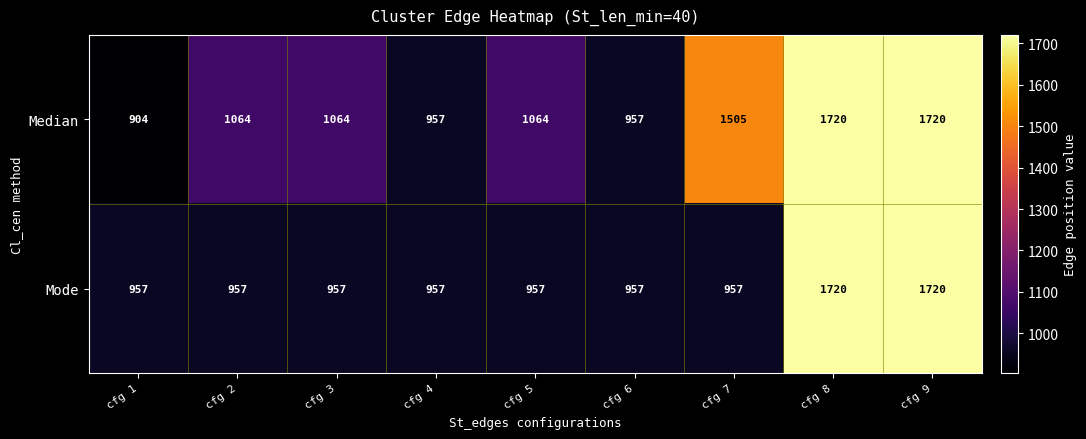

Reading left to right, extract all data points from this chart.

Median: cfg 1=904	cfg 2=1064	cfg 3=1064	cfg 4=957	cfg 5=1064	cfg 6=957	cfg 7=1505	cfg 8=1720	cfg 9=1720
Mode: cfg 1=957	cfg 2=957	cfg 3=957	cfg 4=957	cfg 5=957	cfg 6=957	cfg 7=957	cfg 8=1720	cfg 9=1720